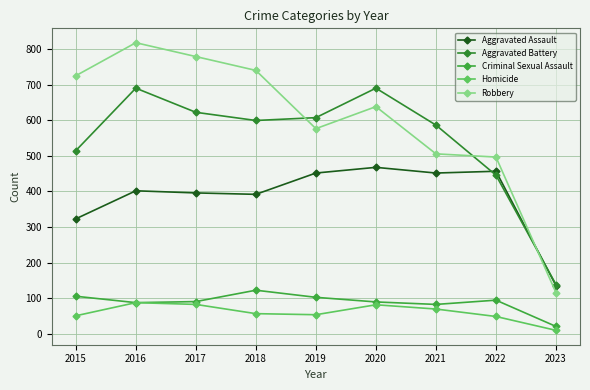

What are all the series names shown in the legend?

Aggravated Assault, Aggravated Battery, Criminal Sexual Assault, Homicide, Robbery